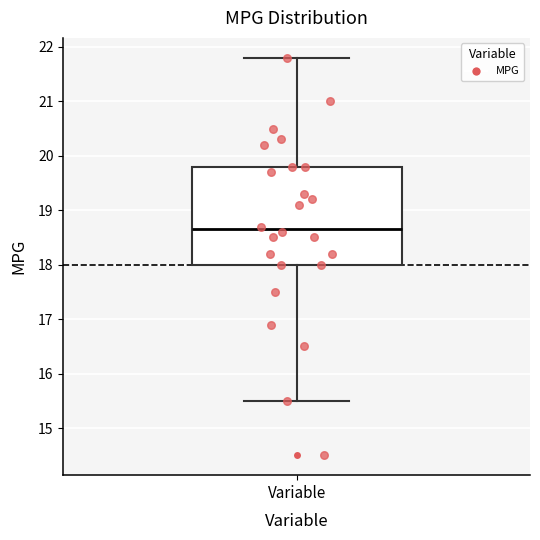

Transcribe this box plot: give where the median line is, the range the box spans, and where the two whiskers end, as read against the y-axis. The values are not printed on the chart, so give them approximately, as read against the axis.

median 18.7, box 18.0 to 19.8, whiskers 15.5 to 21.8